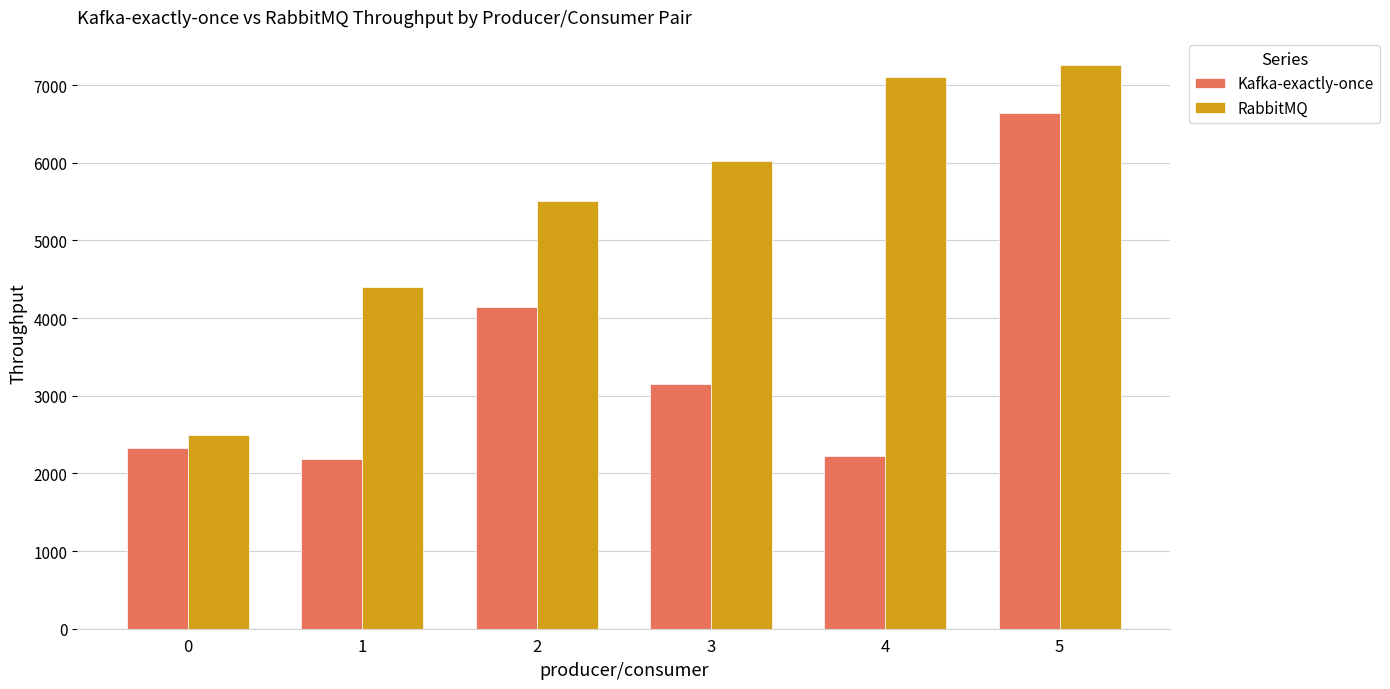

List the series in order of their peak value, highest first.

RabbitMQ, Kafka-exactly-once